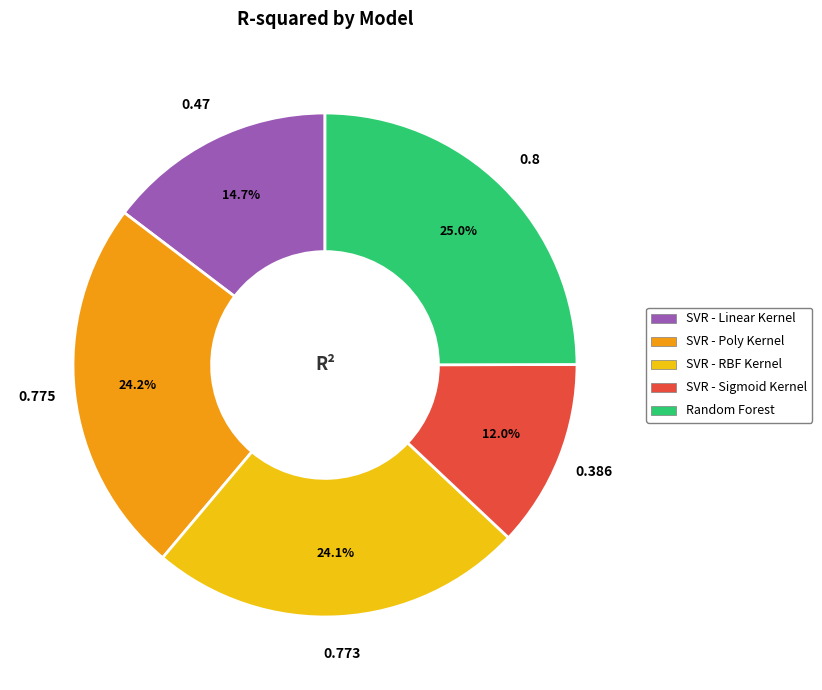

To the nearest percent, what percentage of the pie is Random Forest?

25%